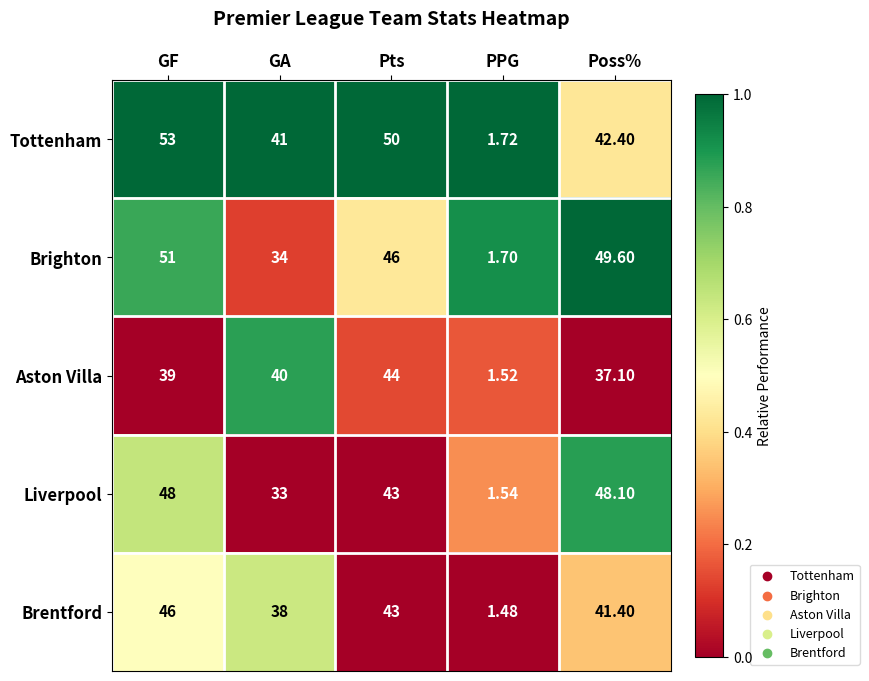

Which series changed the most between GF and GA?

Brighton